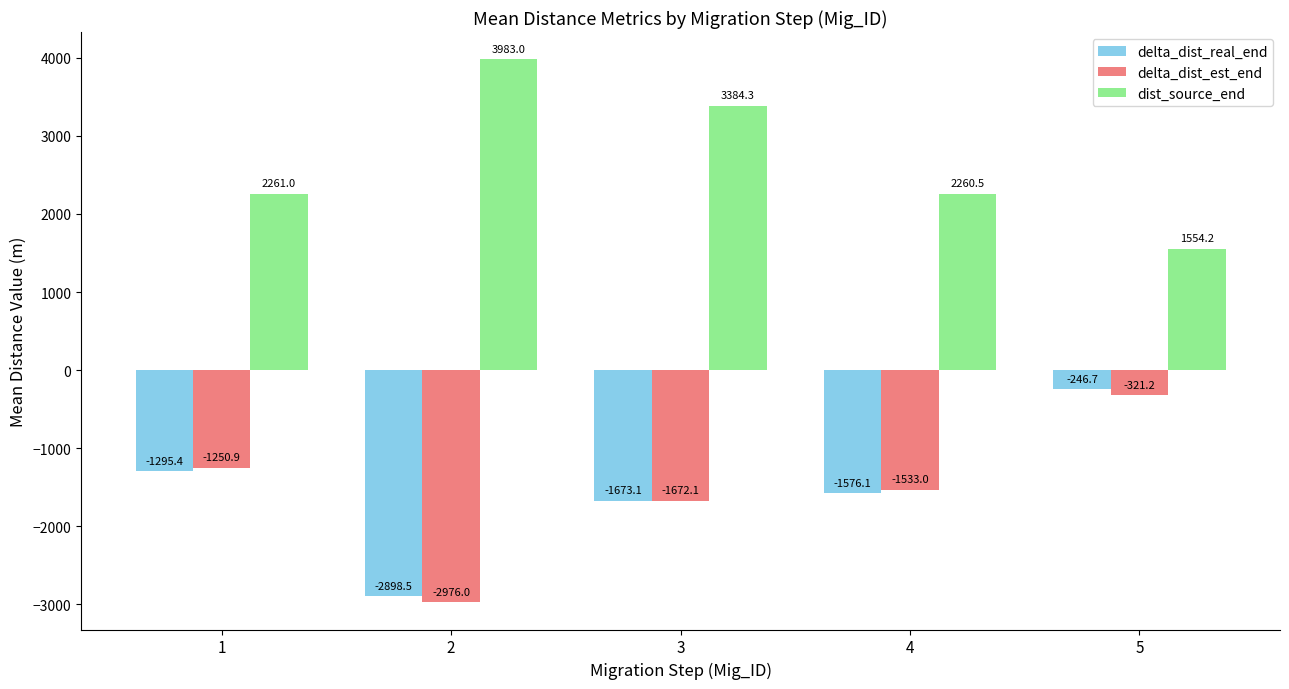

What is the value of the delta_dist_real_end bar at the 5th from the left?

-246.7